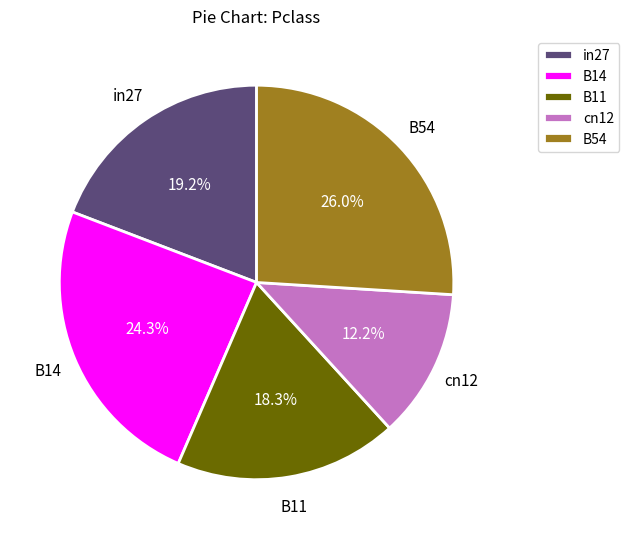

How many slices are in this pie chart?

5